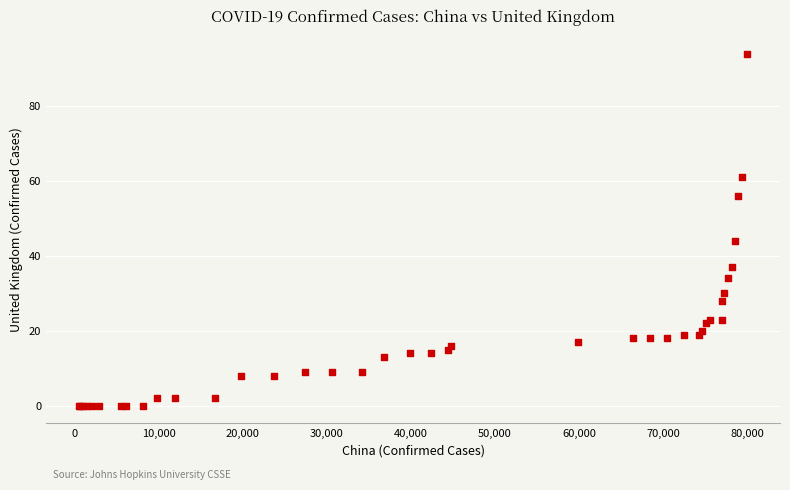

What Y value in the scatter plot is closest to 47?

44